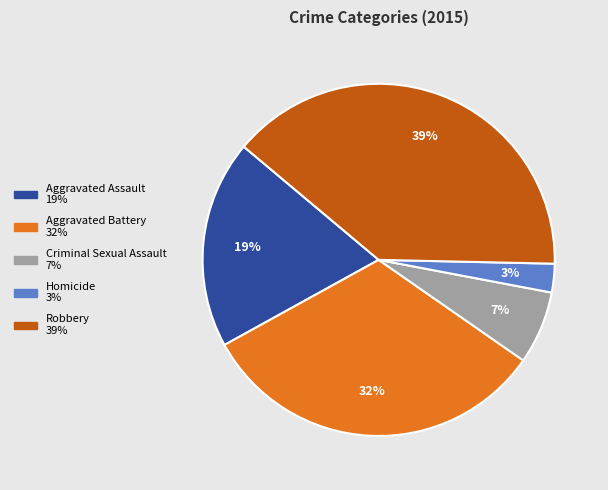

To the nearest percent, what is the average slice percentage?

20%